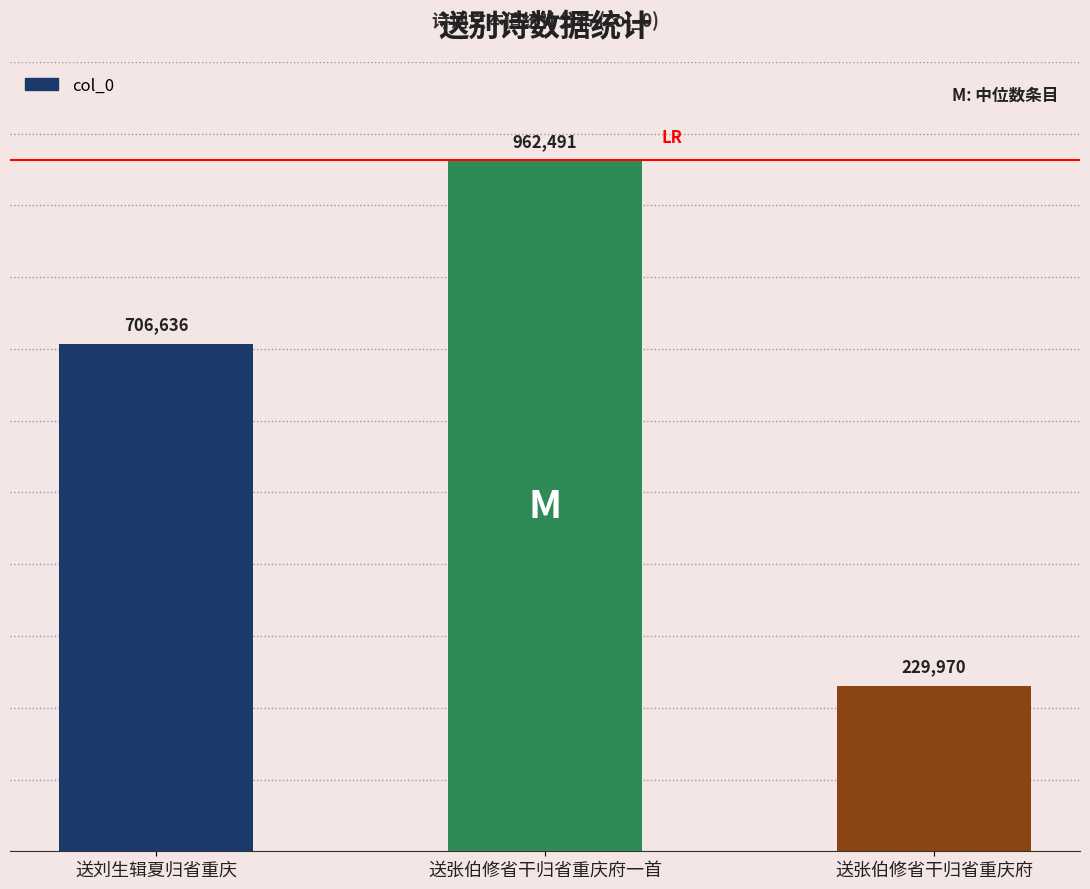

Reading left to right, what are all the values shown in this chart?

706636	962491	229970